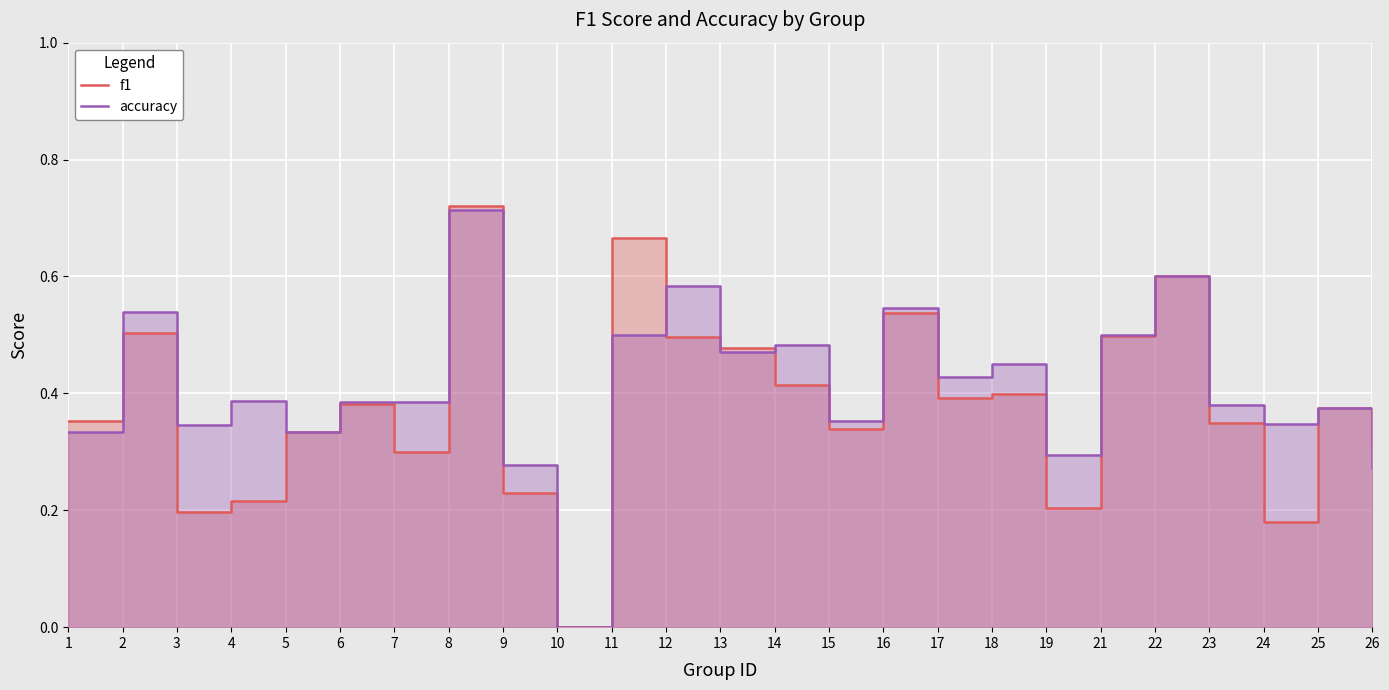

Which category has the highest value in the f1 series?

8